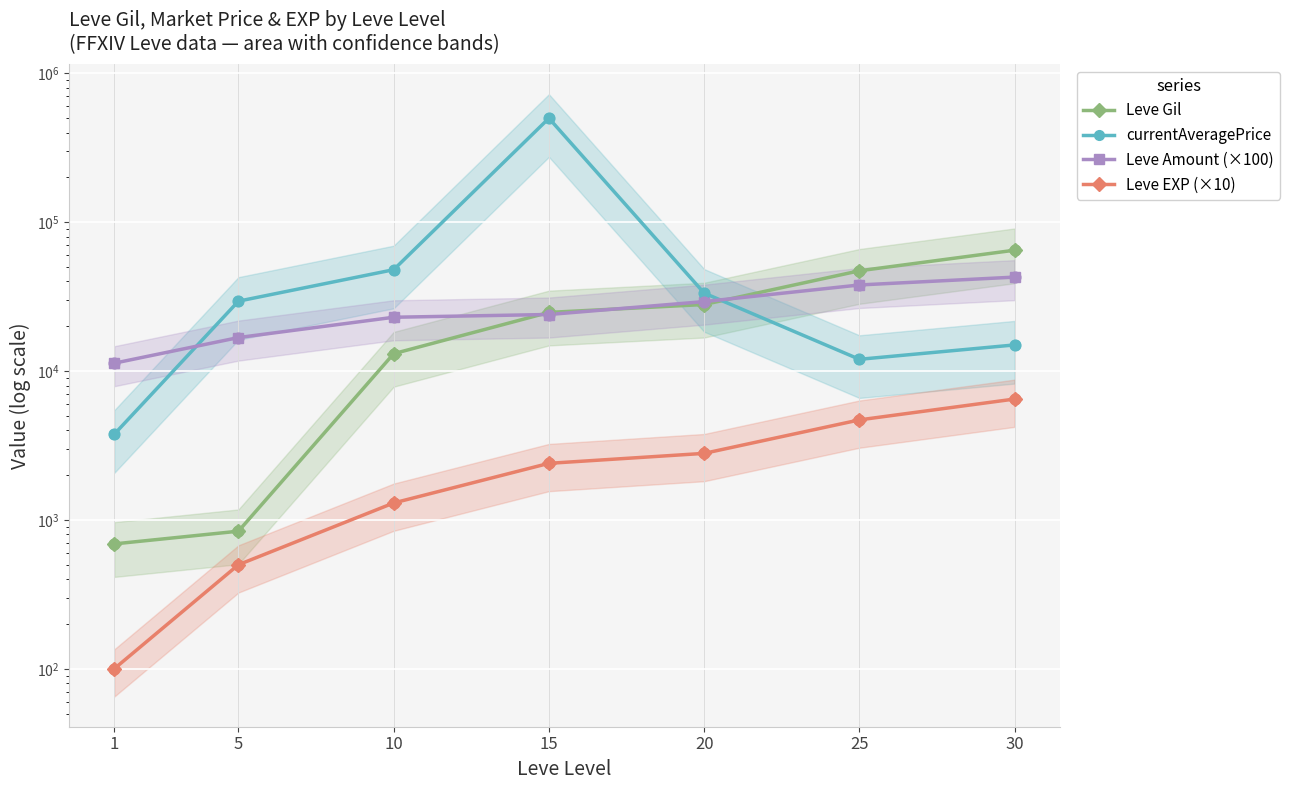

Which series has the largest Y range (max minus min)?

currentAveragePrice